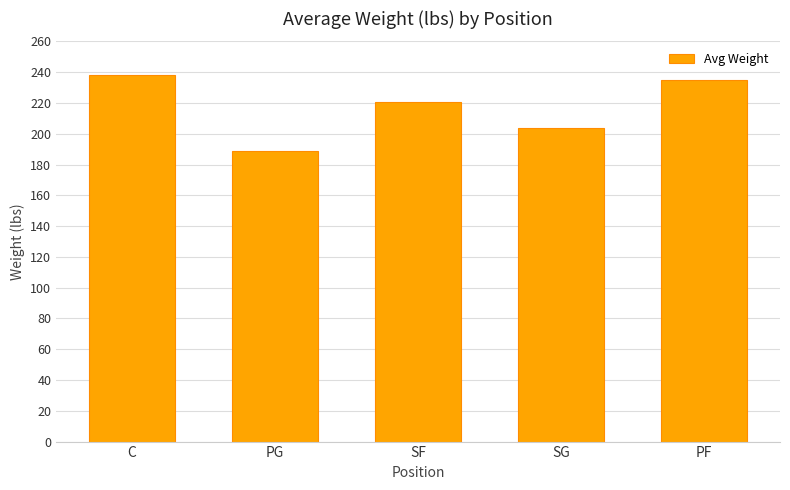

How many bars are there in total?

5